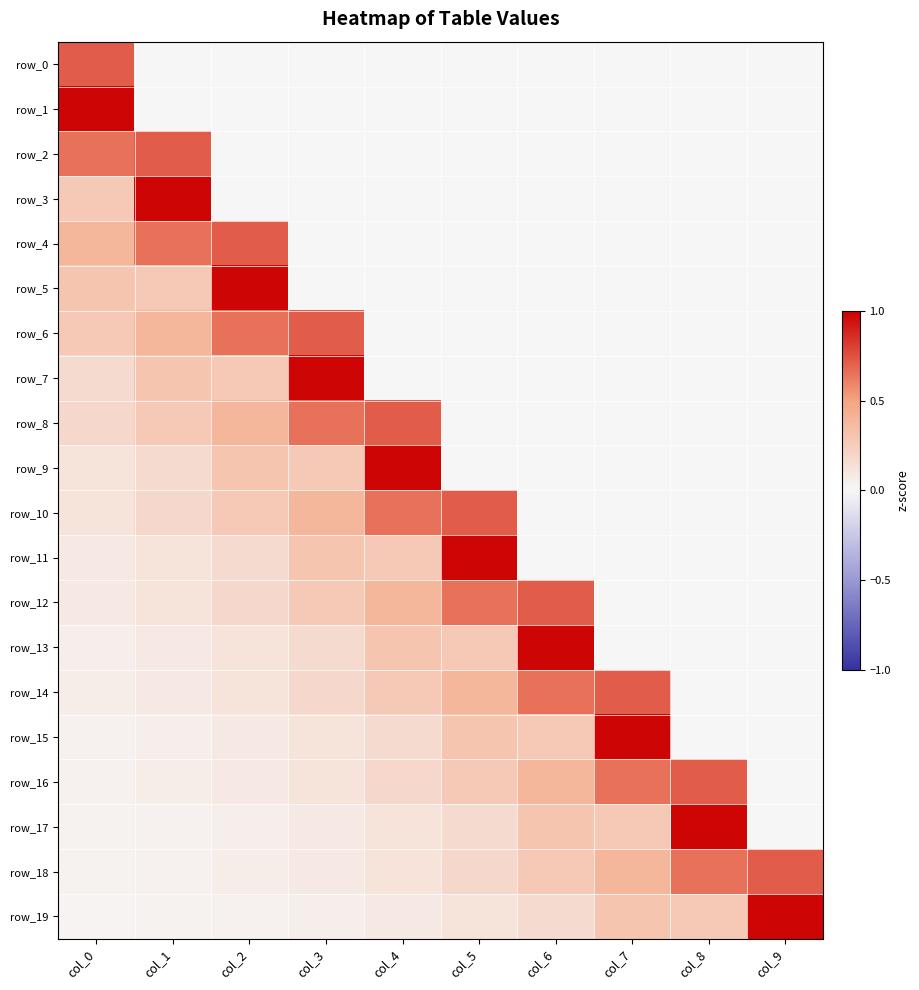

Rank the series at col_2 from highest to lowest value.

row_5, row_4, row_6, row_8, row_9, row_7, row_10, row_12, row_11, row_14, row_13, row_16, row_15, row_18, row_17, row_19, row_0, row_1, row_2, row_3